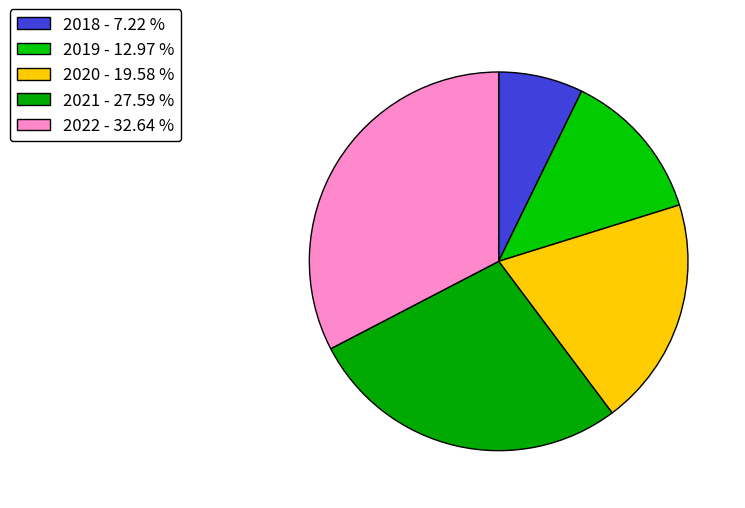

Which slice is the smallest?

2018 - 7.22 %